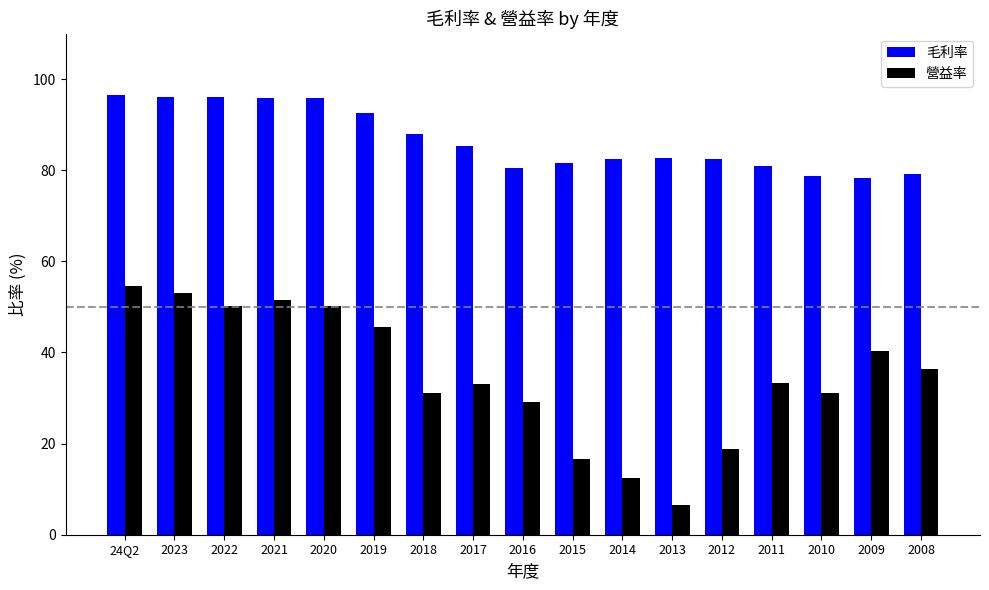

What is the sum of all 毛利率 values?

1473.3